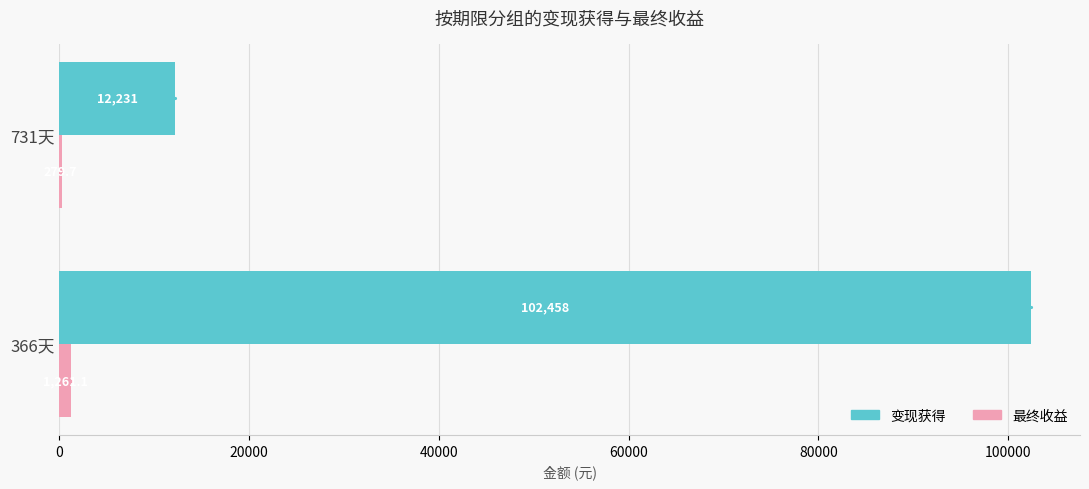

Is it true that 变现获得 equals 176386.6 at 366天?

False